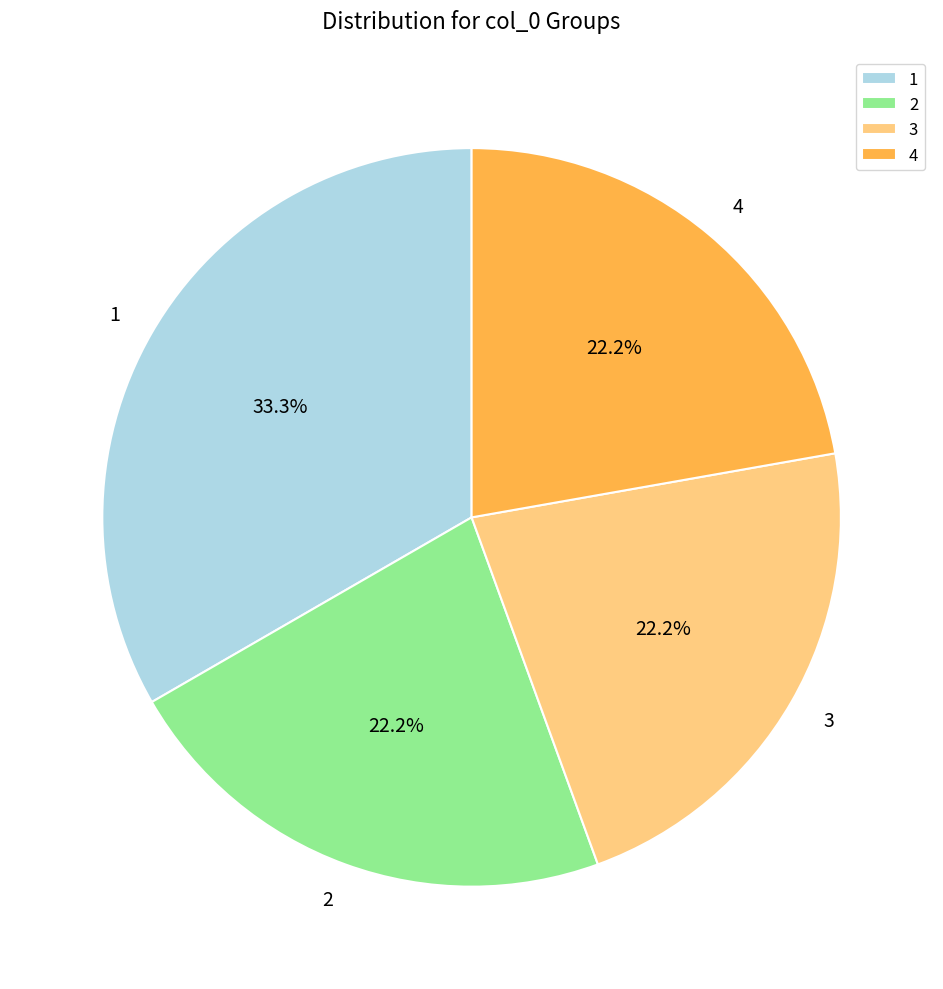

To the nearest percent, what is the difference between the 1 and 4 slice percentages?

11%